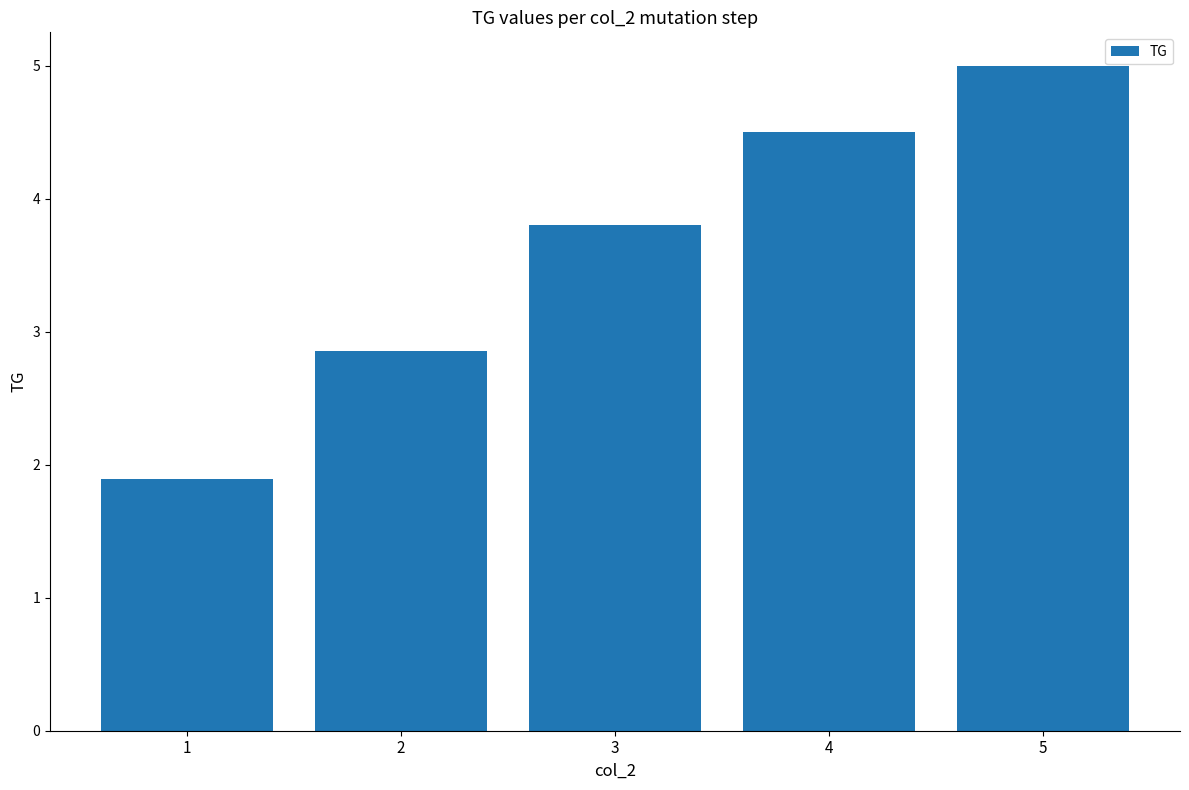

Reading left to right, extract all data points from this chart.

1=1.9	2=2.9	3=3.8	4=4.5	5=5.0